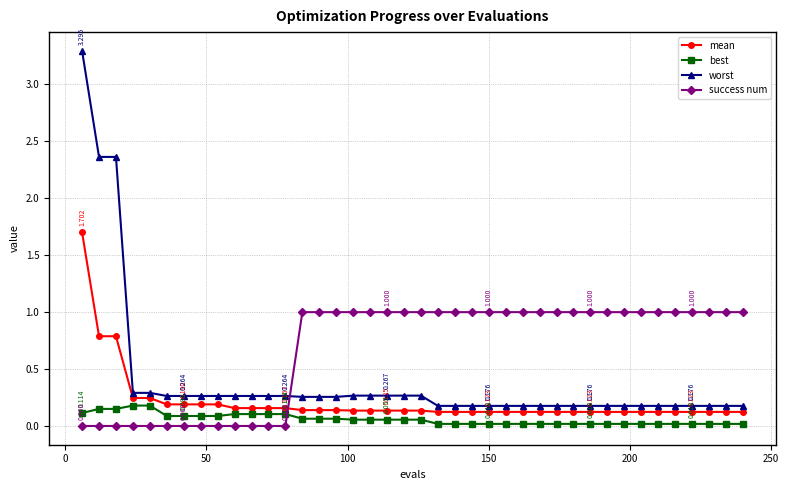

Which series has the largest total across all categories?

success num